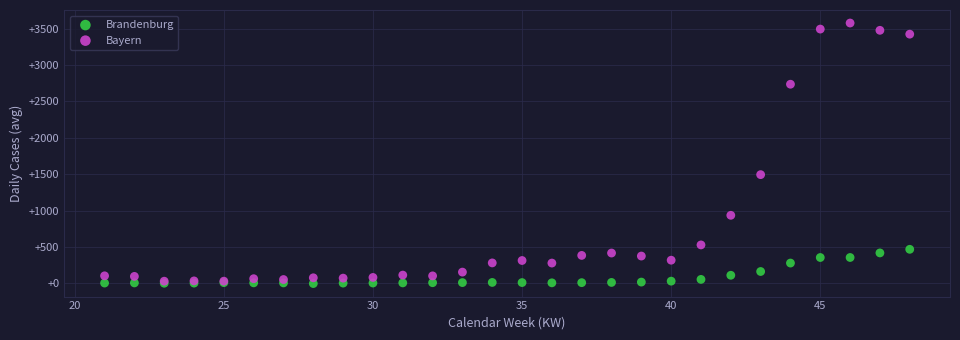

Which series reaches the maximum Y coordinate?

Bayern